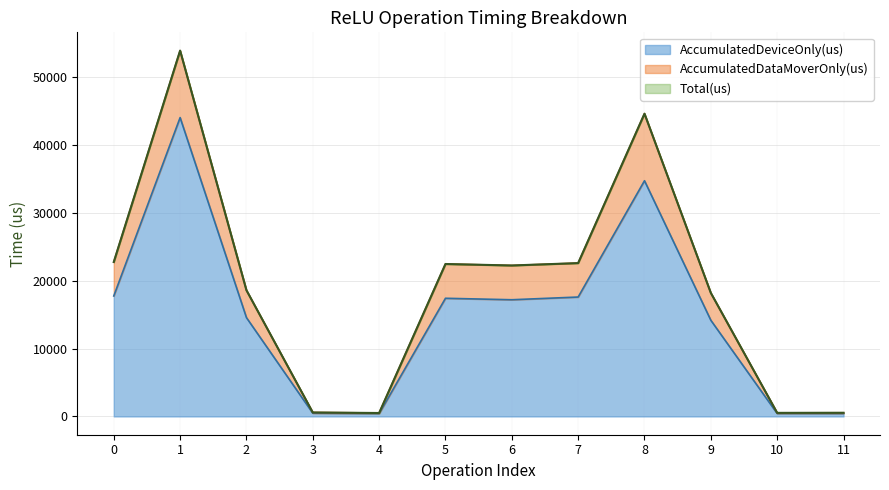

True or false: AccumulatedDeviceOnly(us) and AccumulatedDataMoverOnly(us) cross at least once.

False